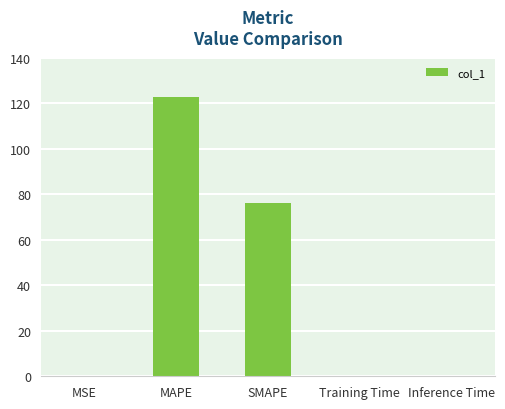

What is the greatest value displayed?

122.5